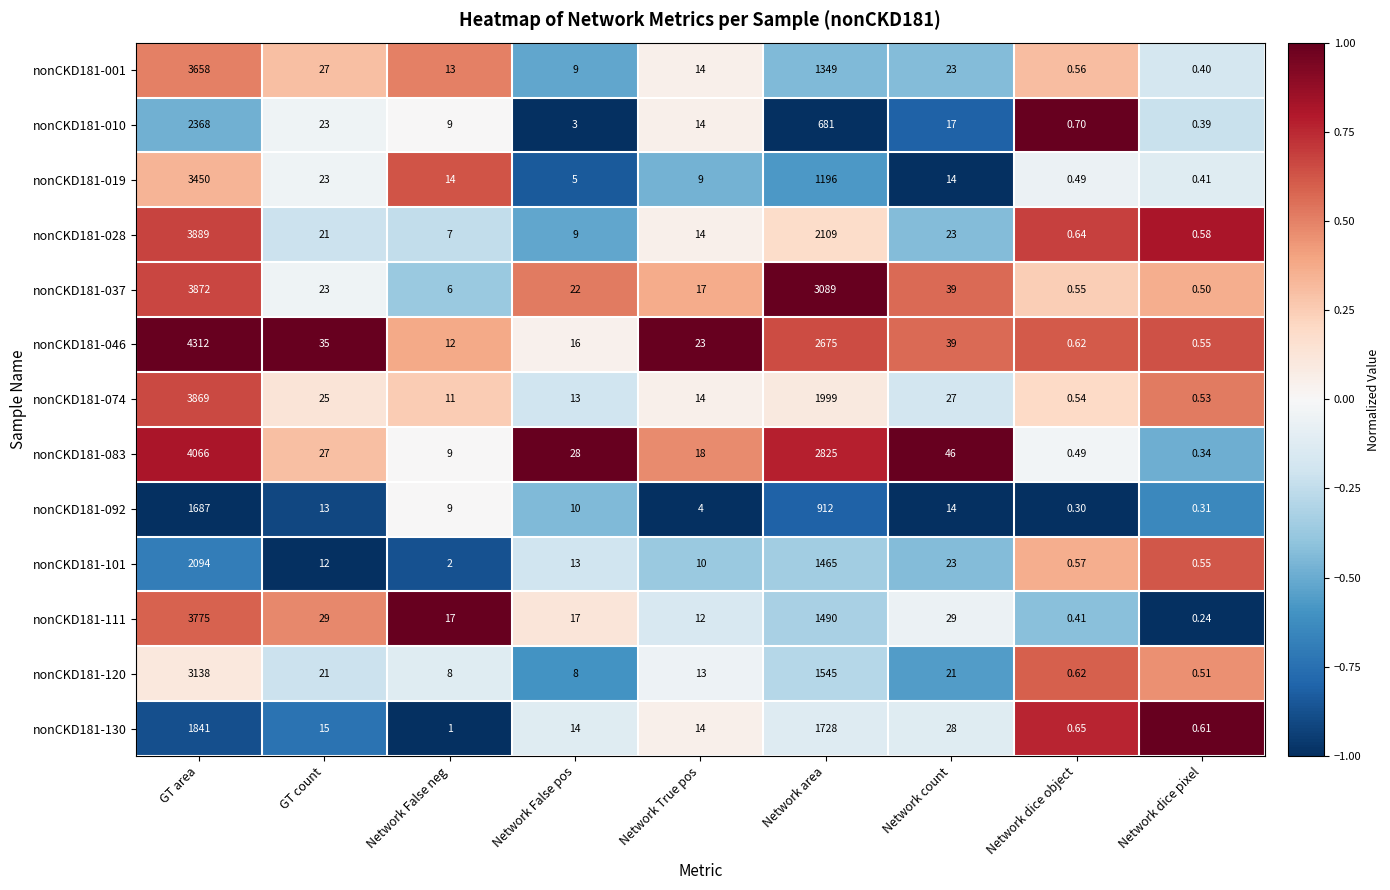

At which label does nonCKD181-120 reach its peak?

GT area